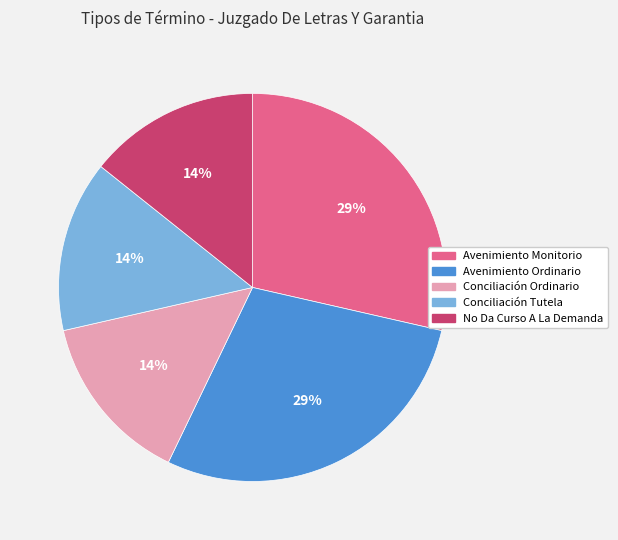

Is there any slice that represents more than half of the pie?

No